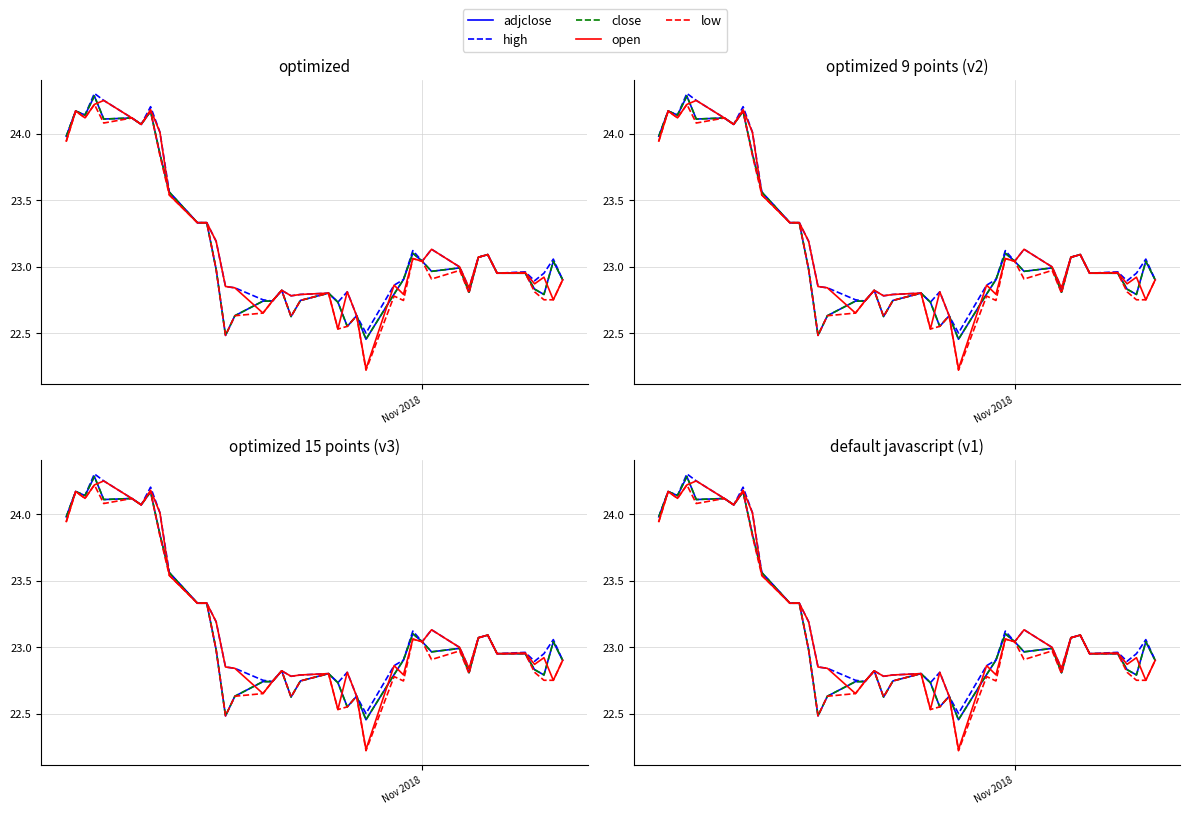

True or false: open has a value of 39.6 at 8.

False